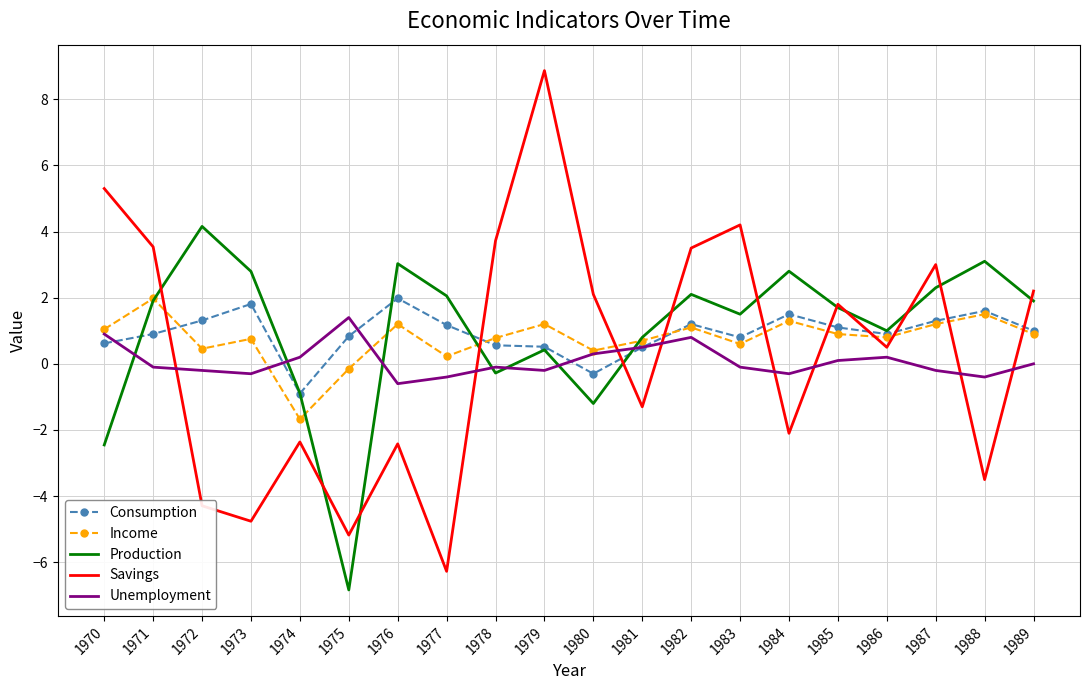

Between which two adjacent categories do Savings and Consumption first intersect?

1971 and 1972